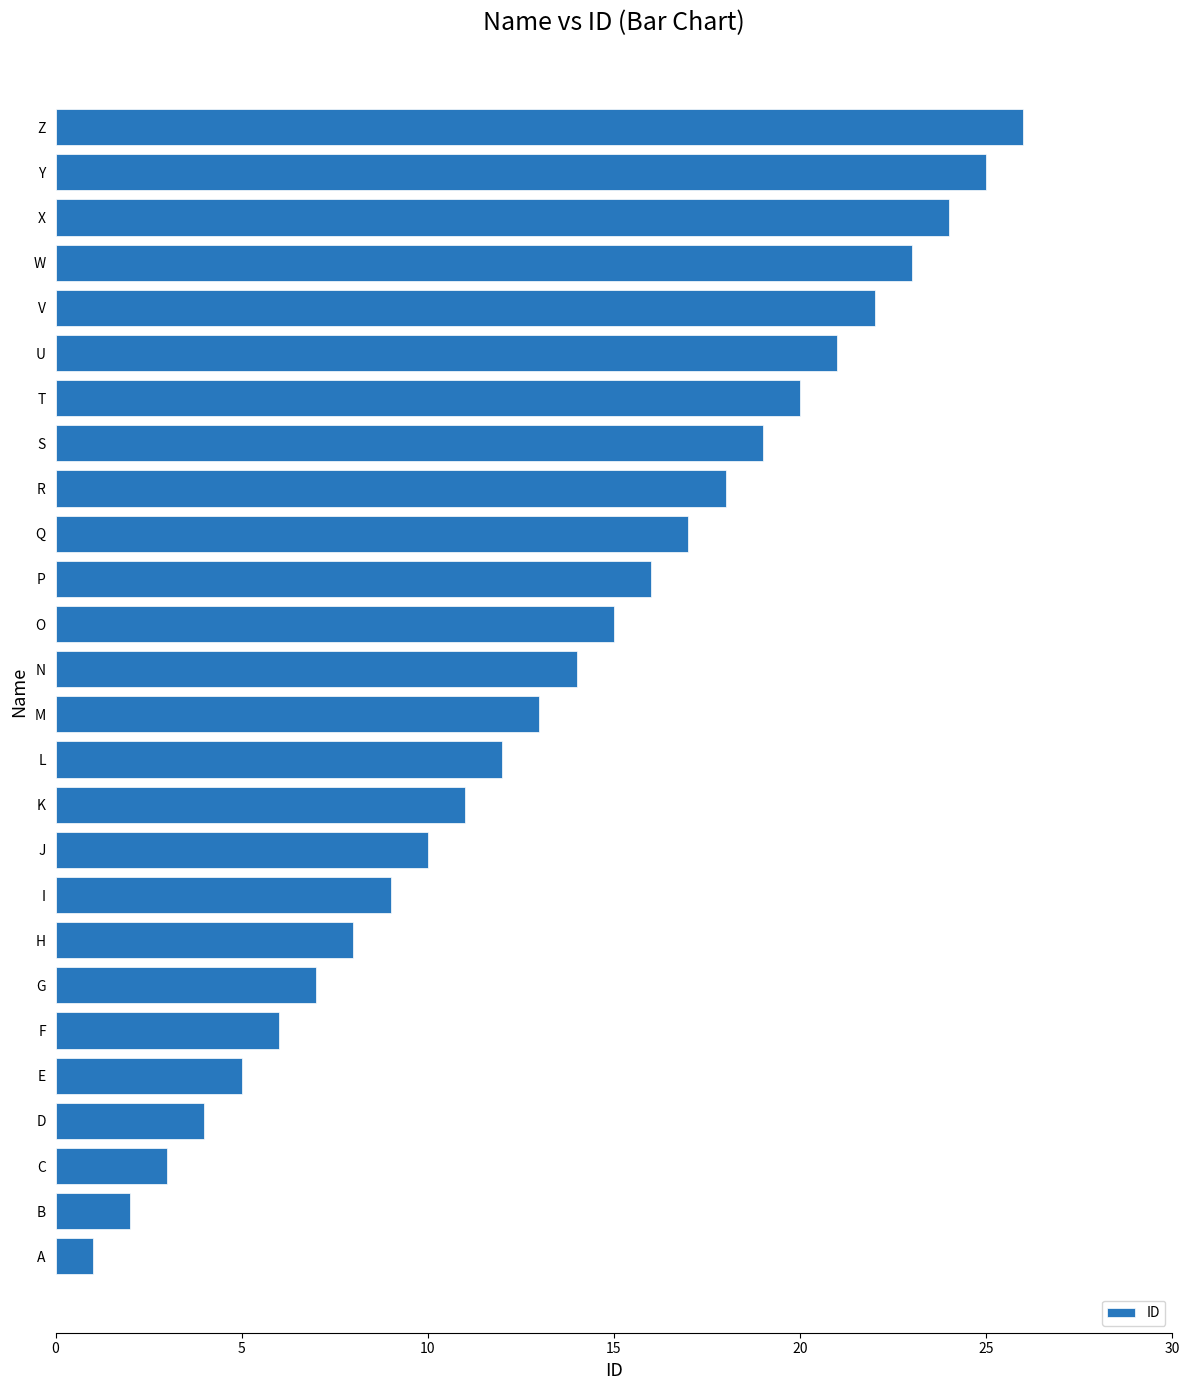

Where is the data nearest to the value 13?

M